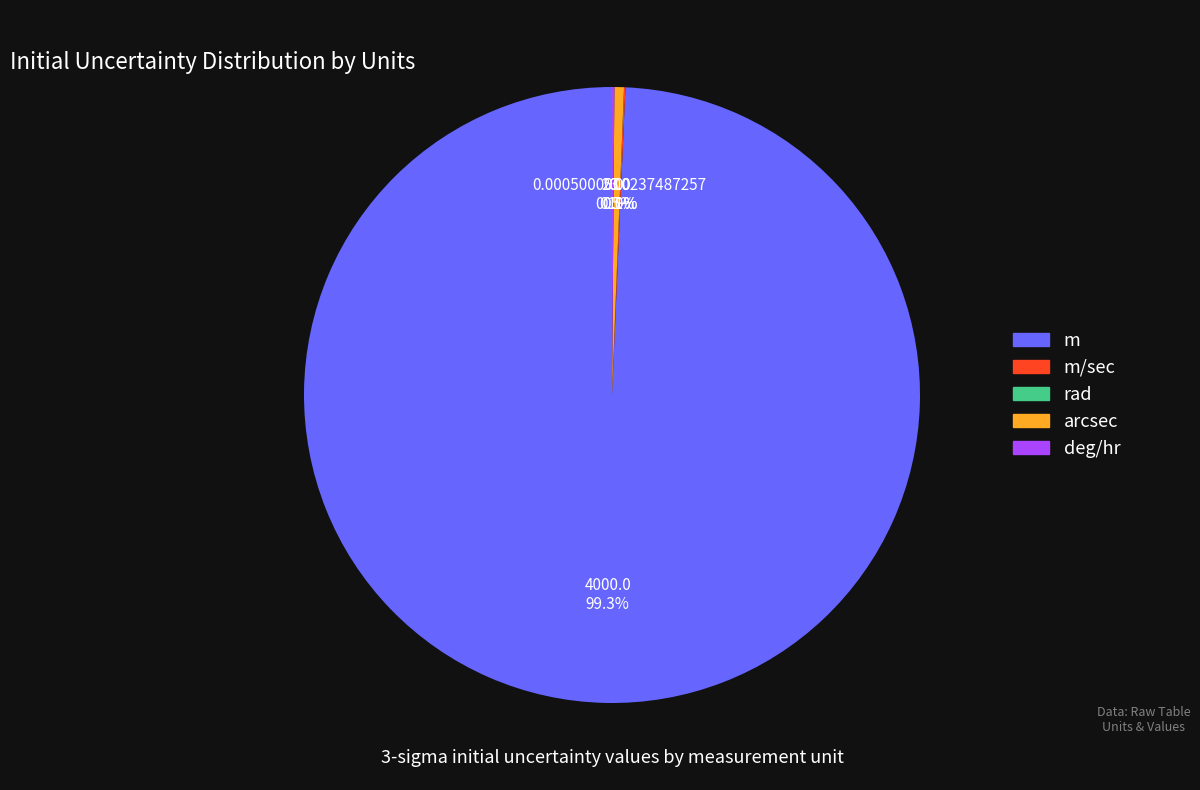

Which slice represents more than half of the pie?

m